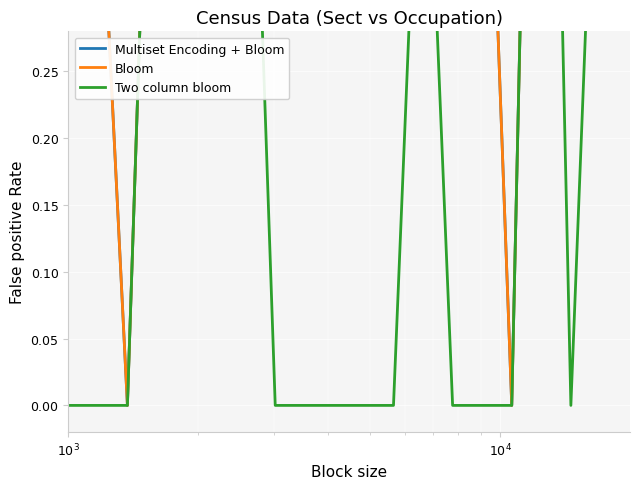

What is the sum of all Multiset Encoding + Bloom values?

11.2